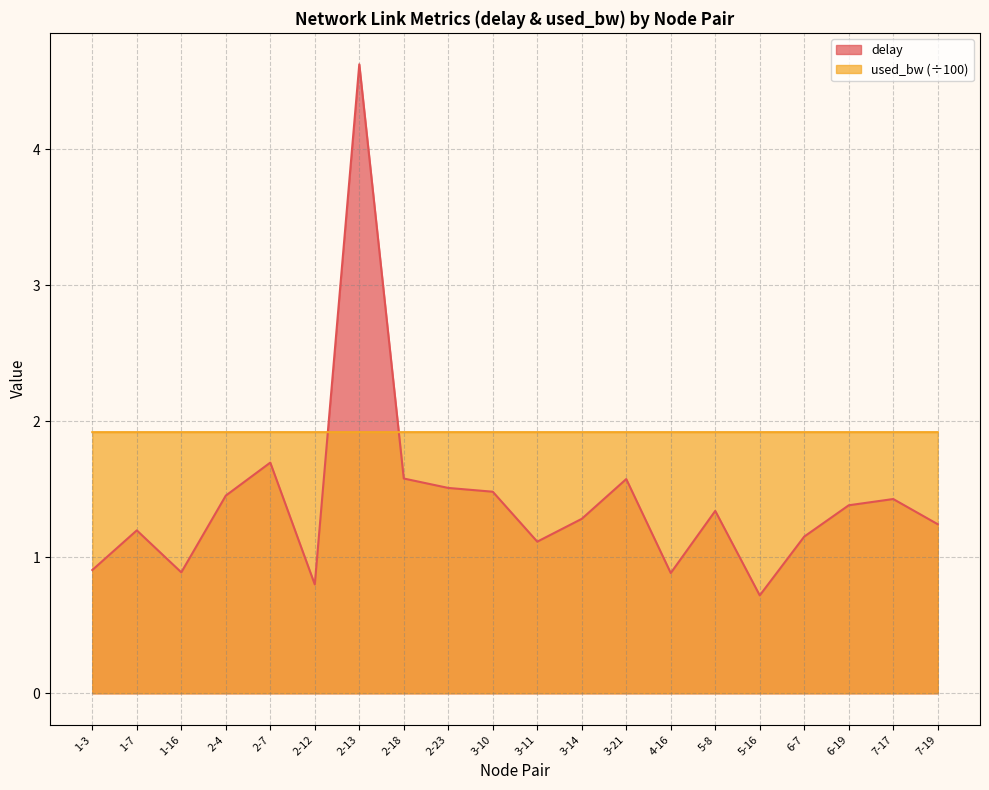

How many used_bw values are between 1 and 2?

20